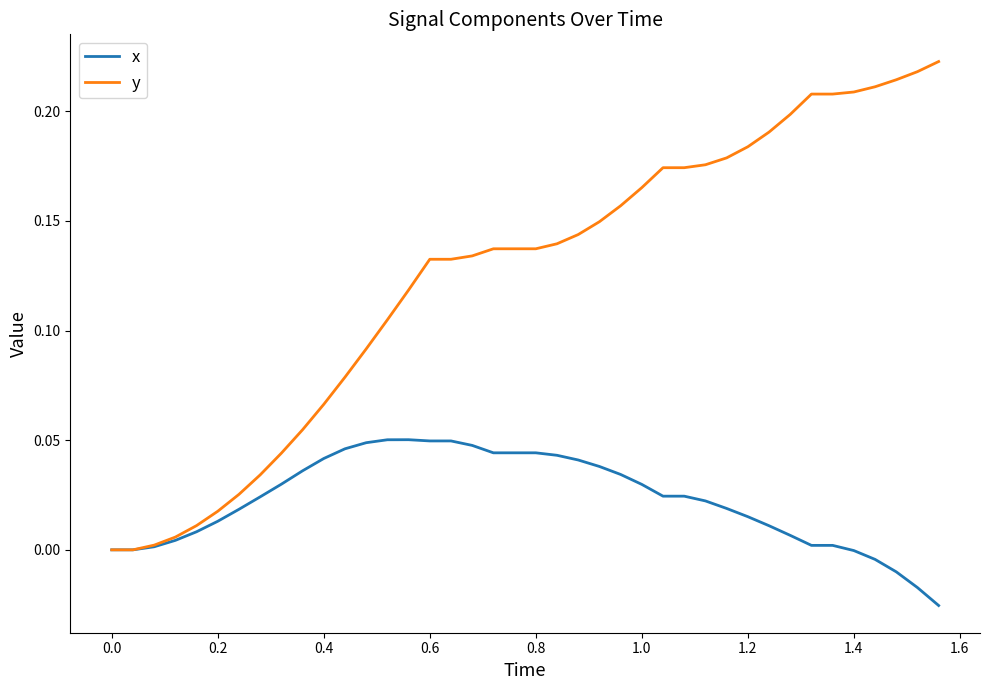

Rank the series by their average value, from highest to lowest.

y, x